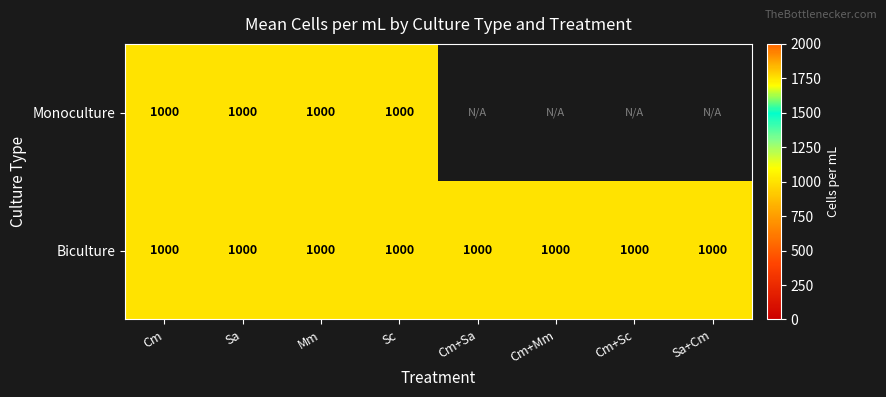

Which has a higher value, Biculture or Monoculture?

Biculture